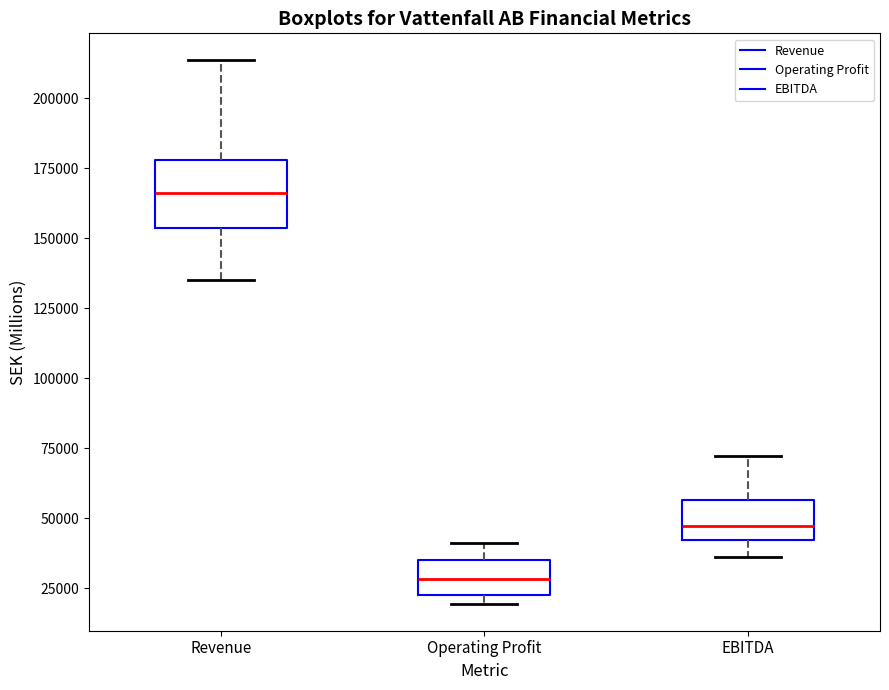

Comparing the boxes themselves (not the whiskers), which one is the tallest?

Revenue